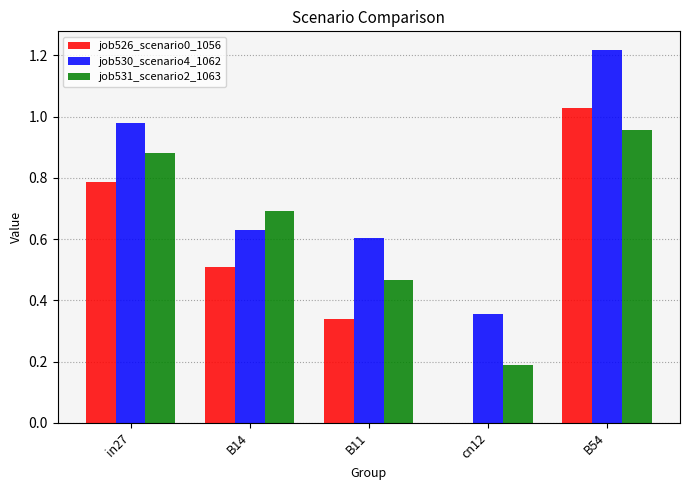

Is the value of job531_scenario2_1063 at B14 greater than the value of job526_scenario0_1056 at cn12?

Yes